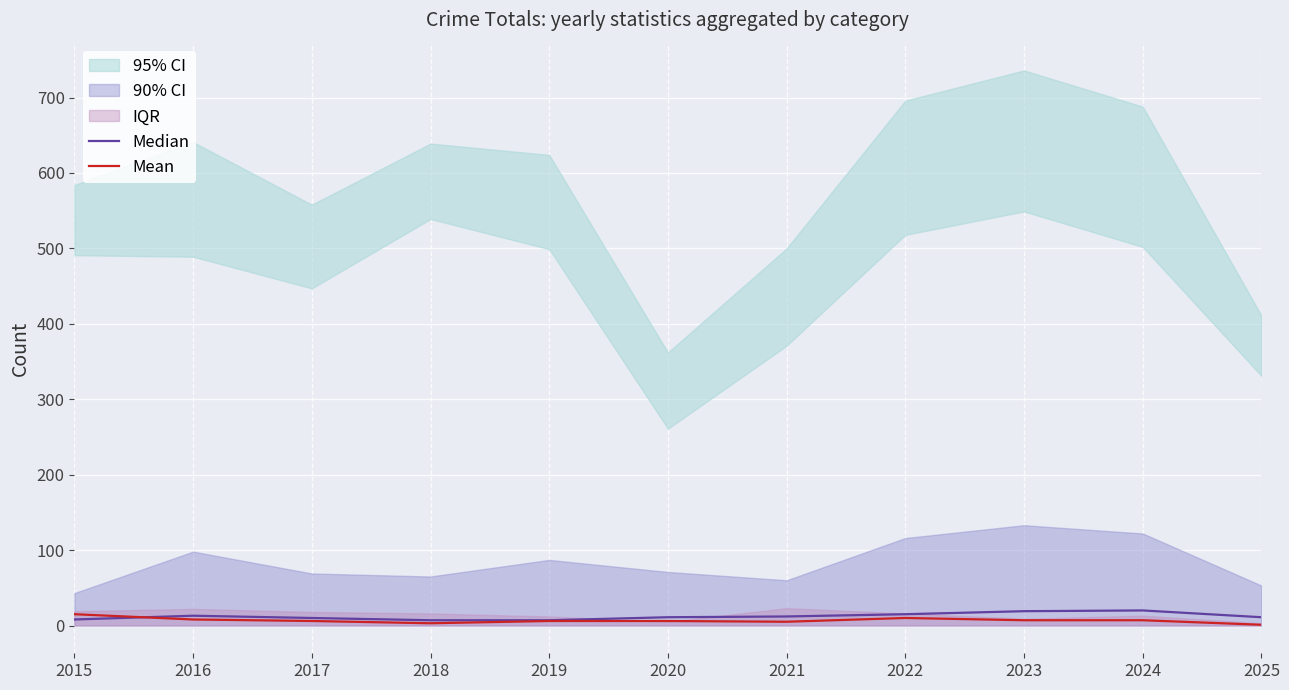

True or false: Mean has a value of 6 at 2020.

True